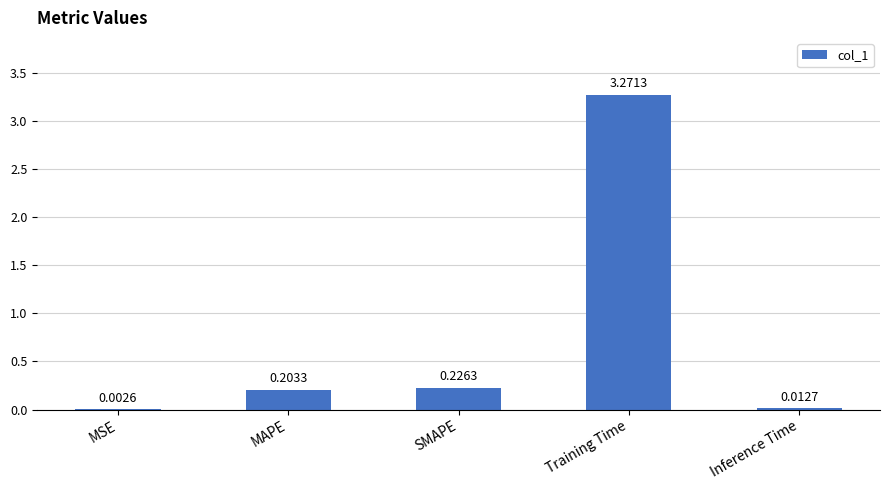

What is the change in value from MAPE to Training Time?

+3.1